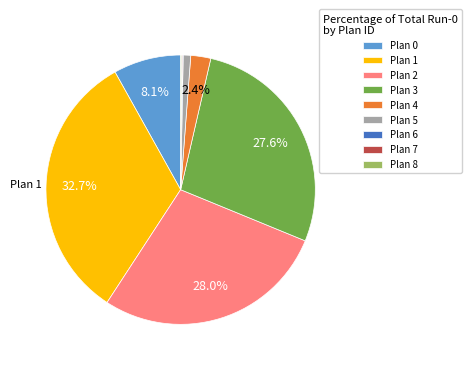

Which has a higher value, Plan 4 or Plan 5?

Plan 4